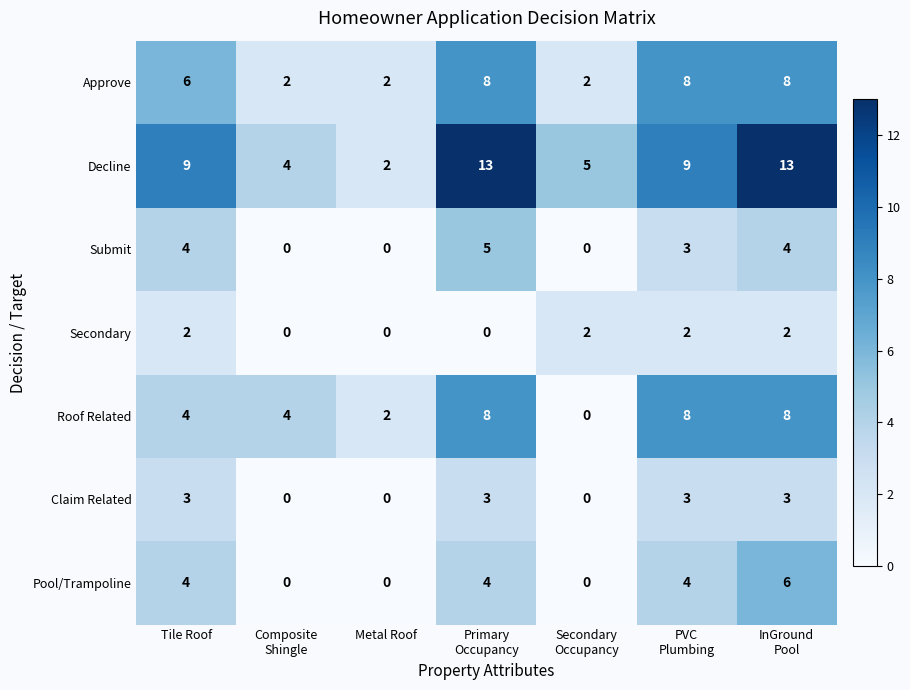

Which series has the largest total across all categories?

Decline